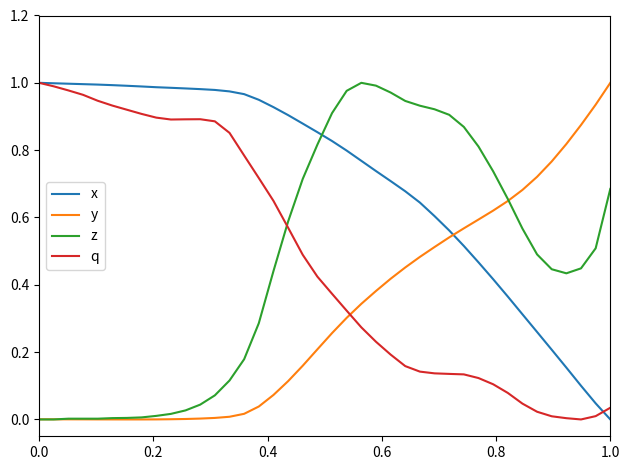

After their last crossing, which series has the higher values: y or x?

y